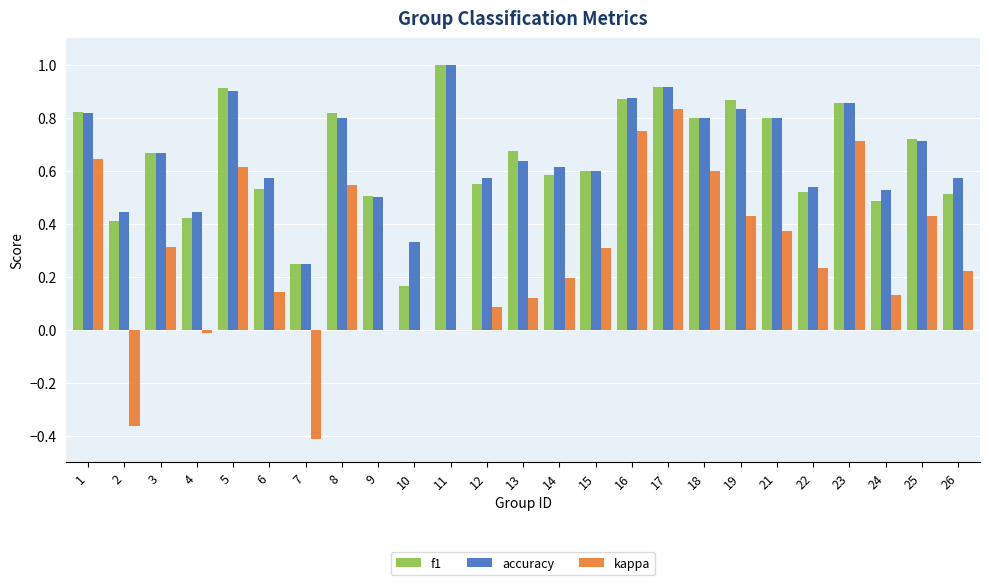

What is the greatest value displayed?

1.0